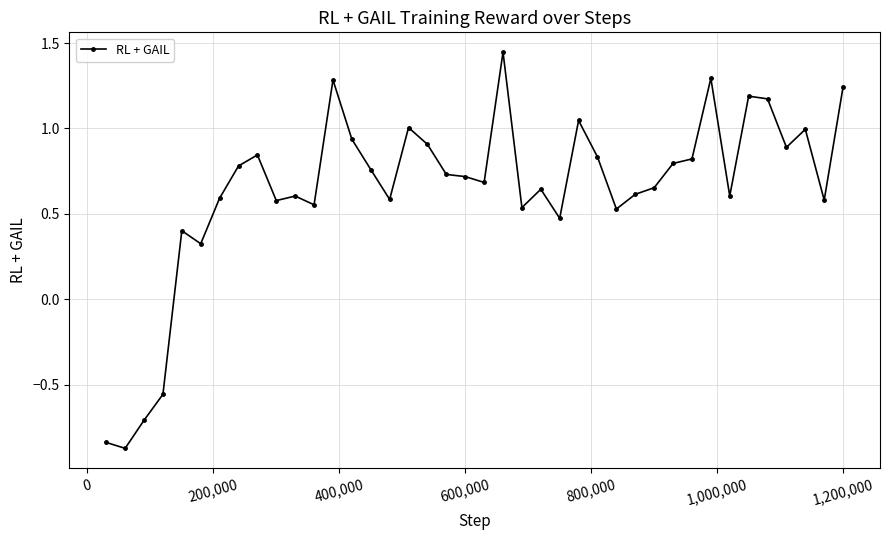

How many series are shown in this chart?

1